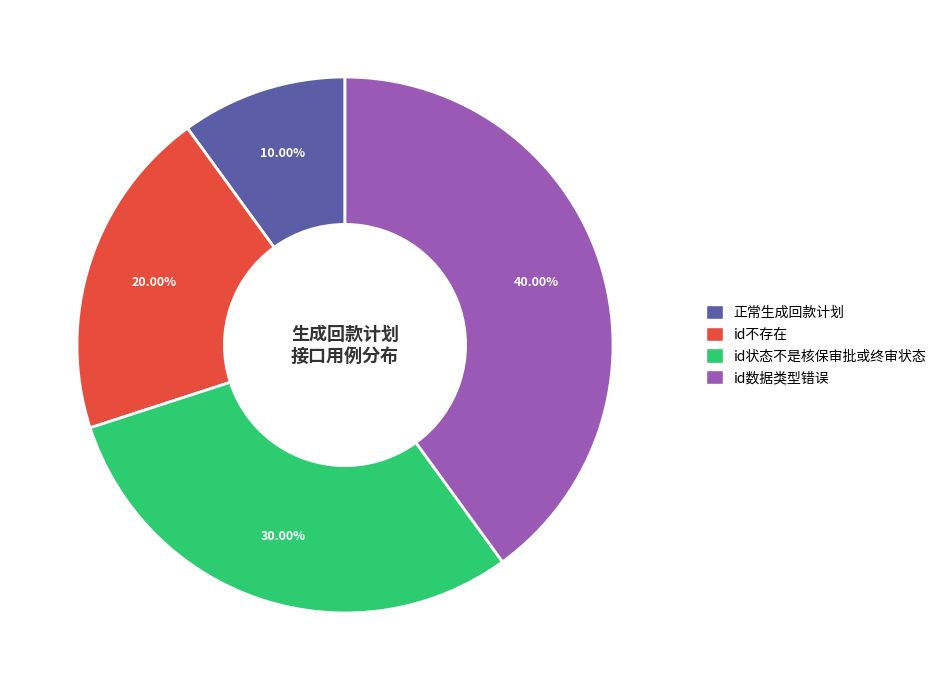

How many slices are in this pie chart?

4